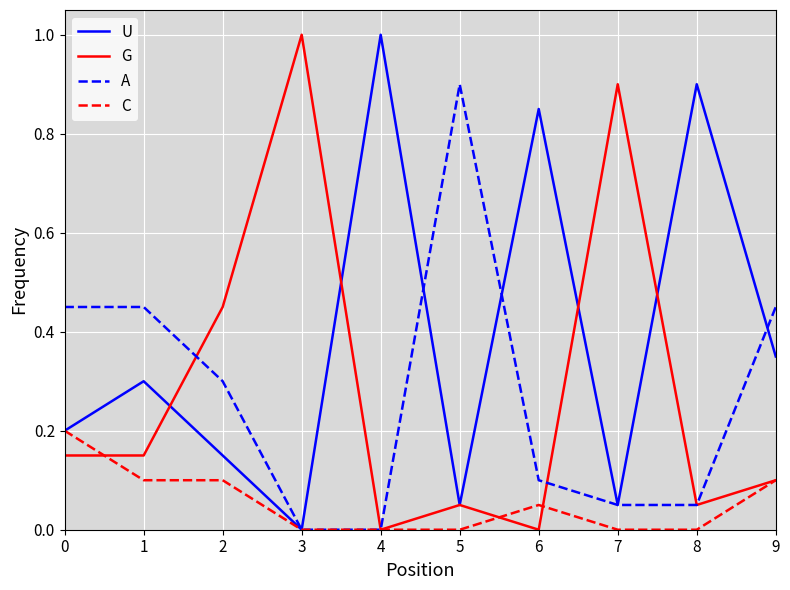

How many series are shown in this chart?

4